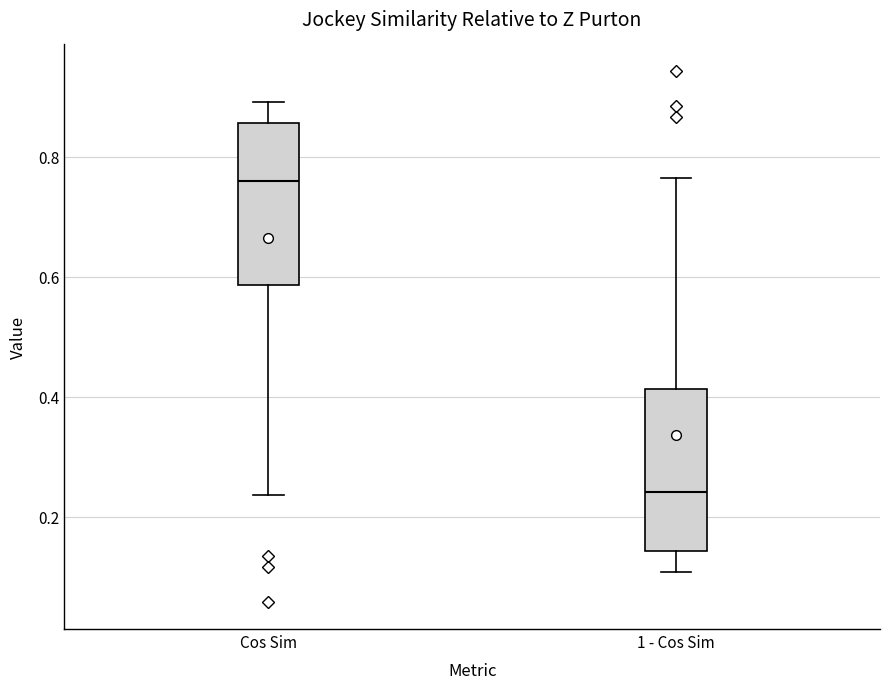

Which box's median line is the lowest?

1 - Cos Sim